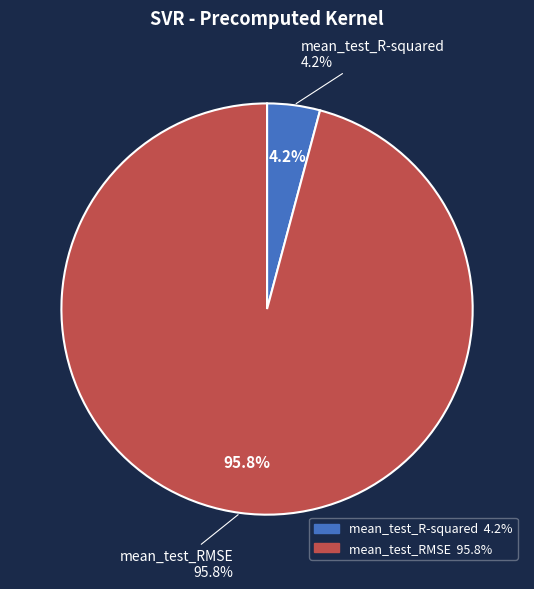

Count the number of slices in the pie.

2